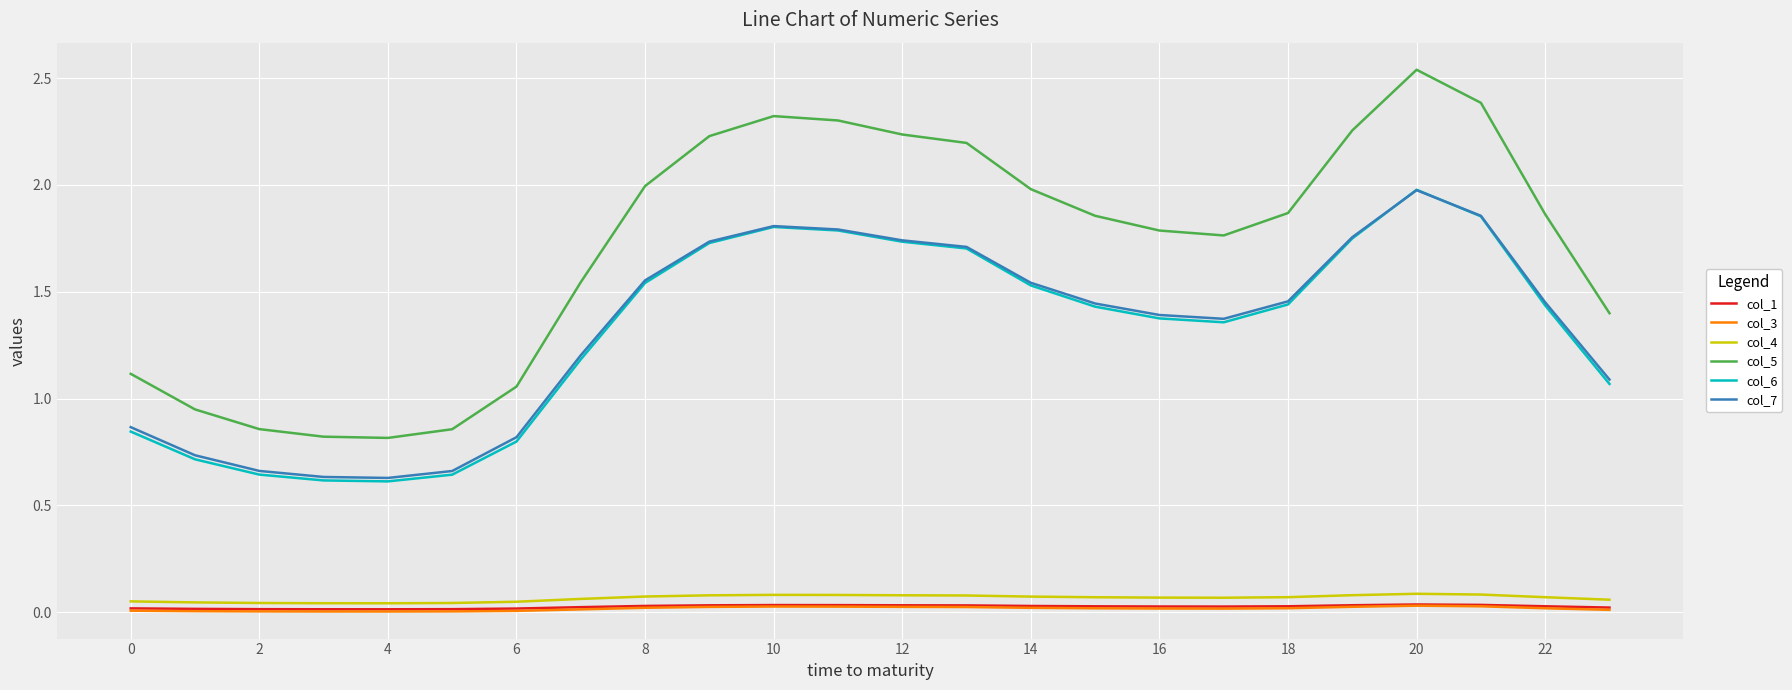

True or false: col_3 and col_4 cross at least once.

False